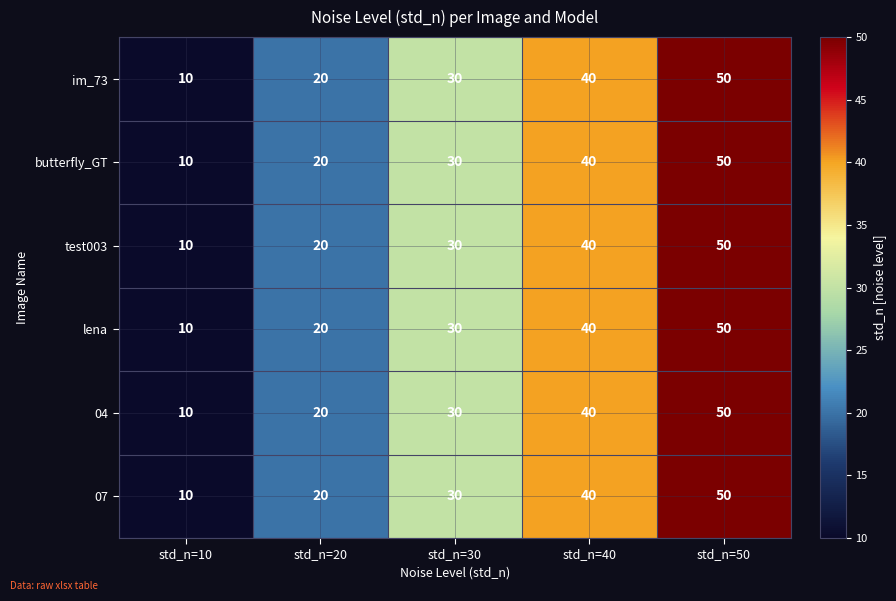

Rank the categories by lena value from lowest to highest.

std_n=10, std_n=20, std_n=30, std_n=40, std_n=50